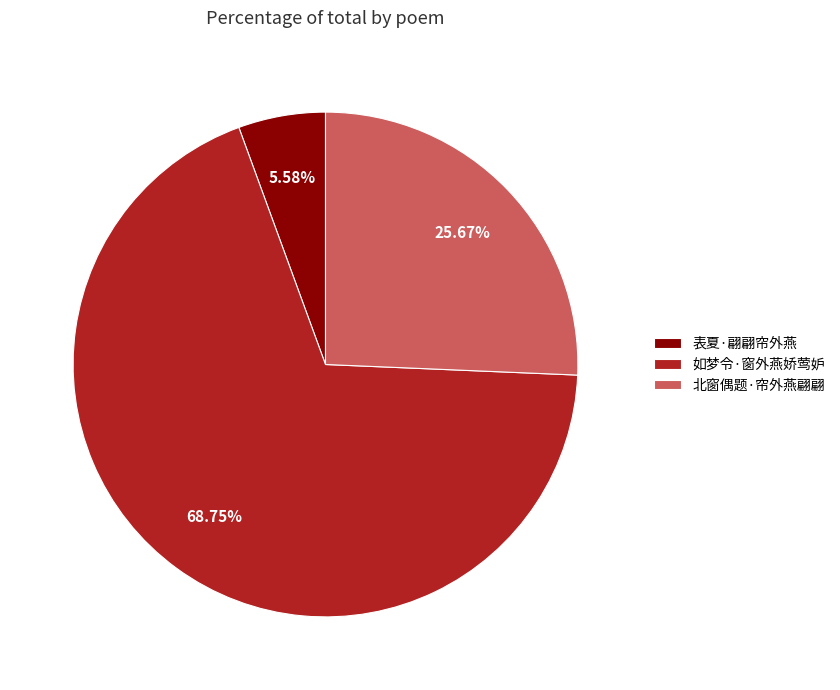

To the nearest percent, what portion does 北窗偶题·帘外燕翩翩 represent?

26%